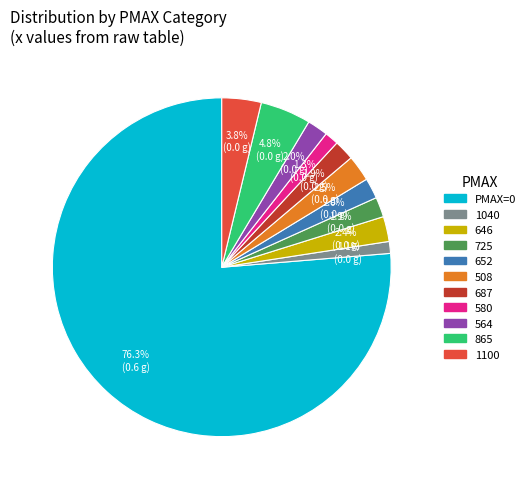

Is there any slice that represents more than half of the pie?

Yes